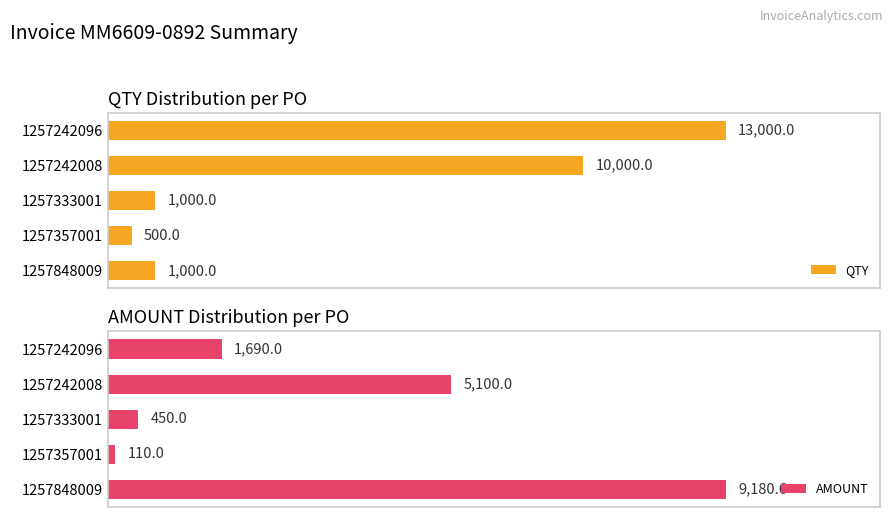

Reading left to right, extract all data points from this chart.

QTY: 13000.0	10000.0	1000.0	500.0	1000.0
AMOUNT: 1690.0	5100.0	450.0	110.0	9180.6